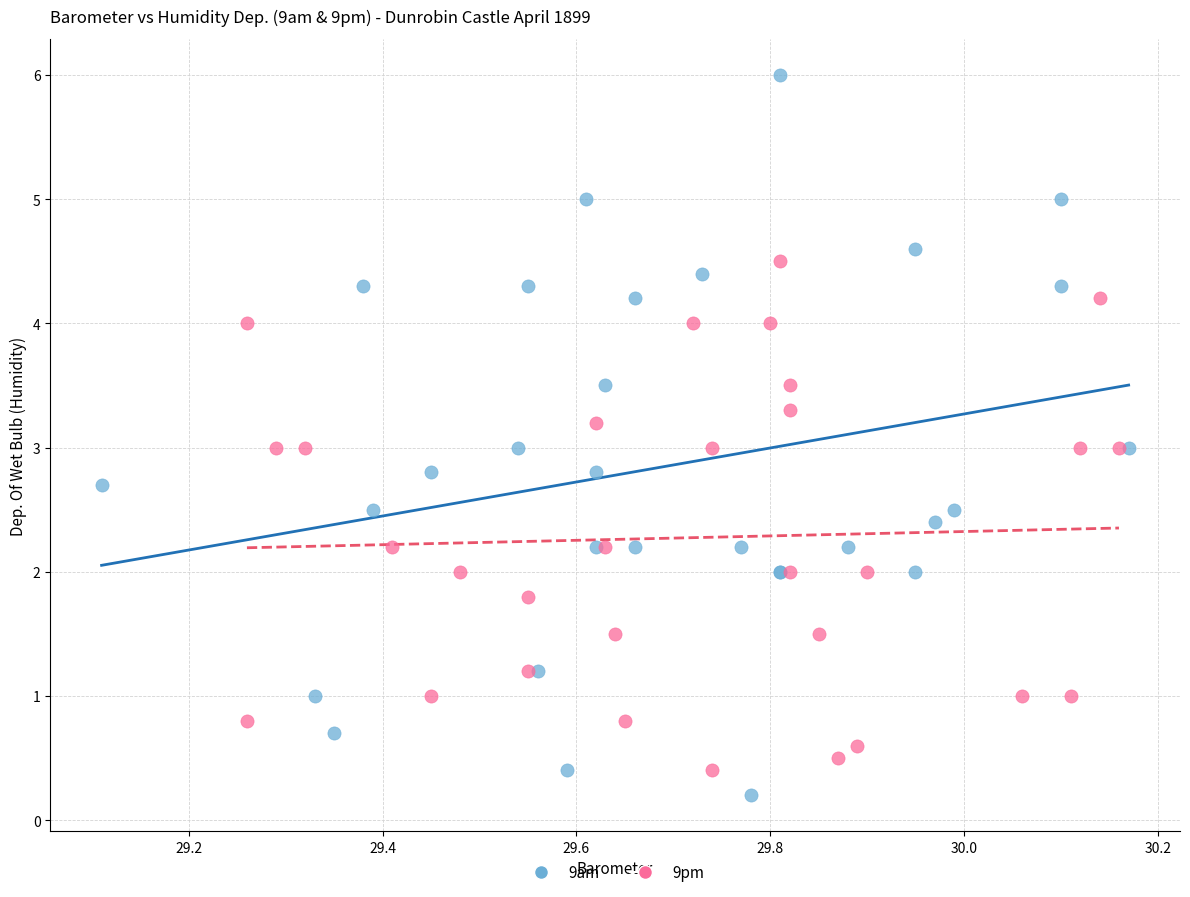

Which series has the widest spread of Y values?

9am